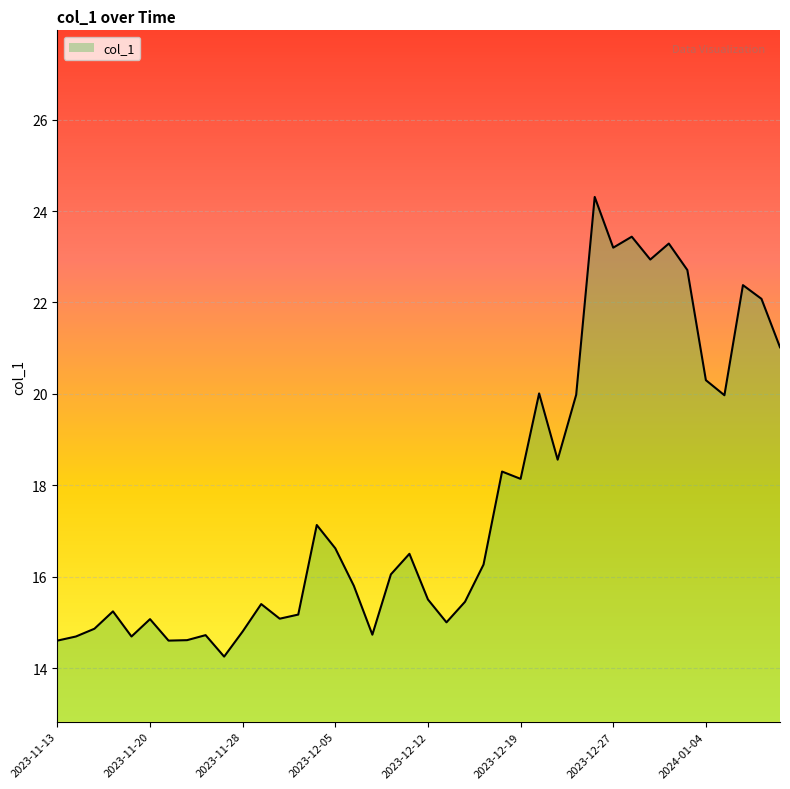

What is the maximum value shown in the chart?

24.3